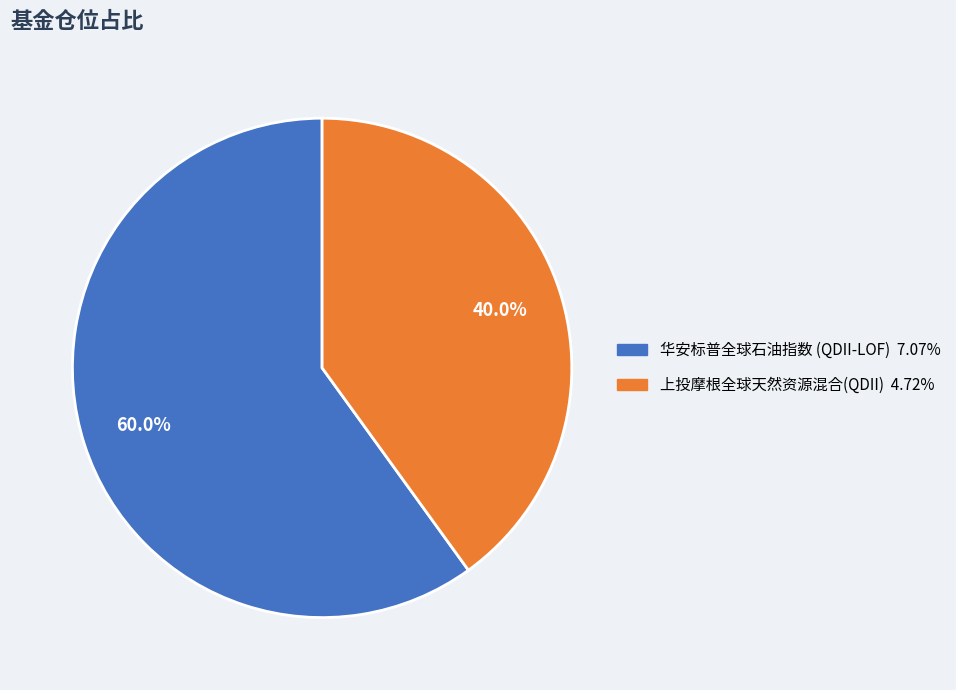

To the nearest percent, what portion does 上投摩根全球天然资源混合(QDII) represent?

40%